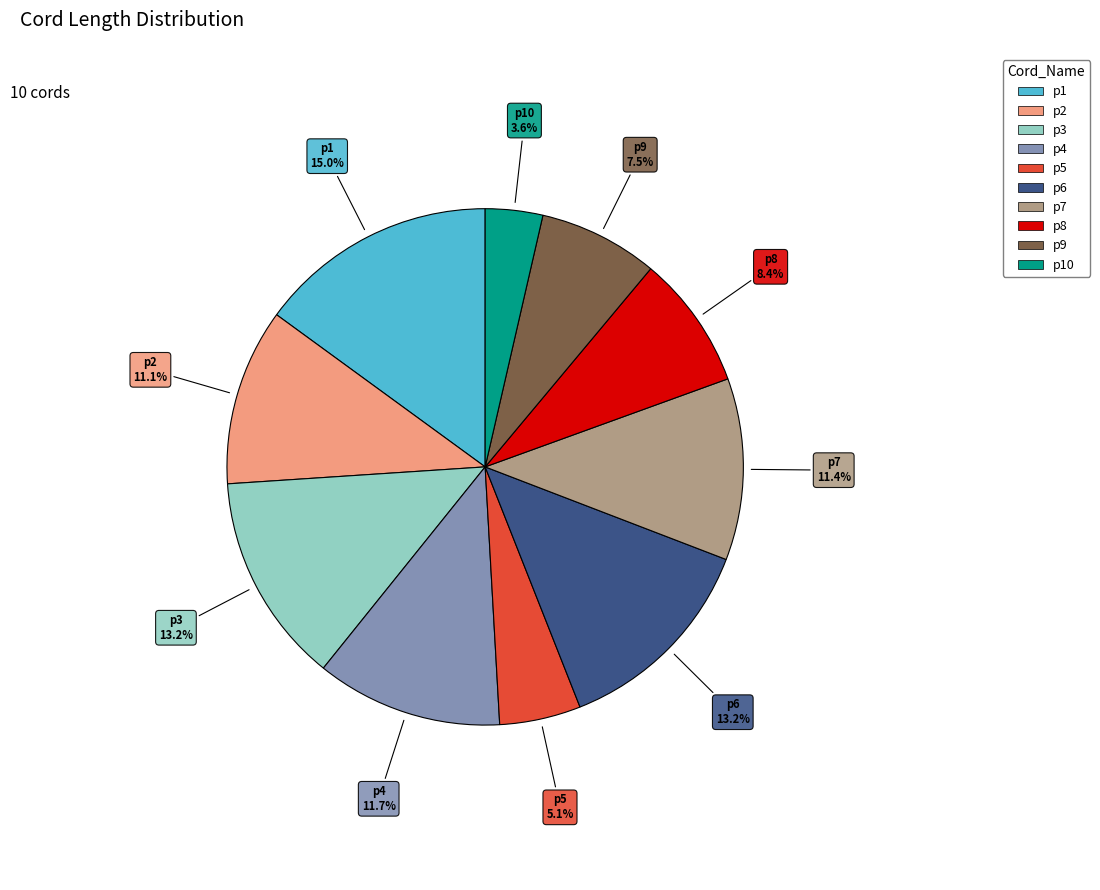

Is there a majority slice in this chart?

No